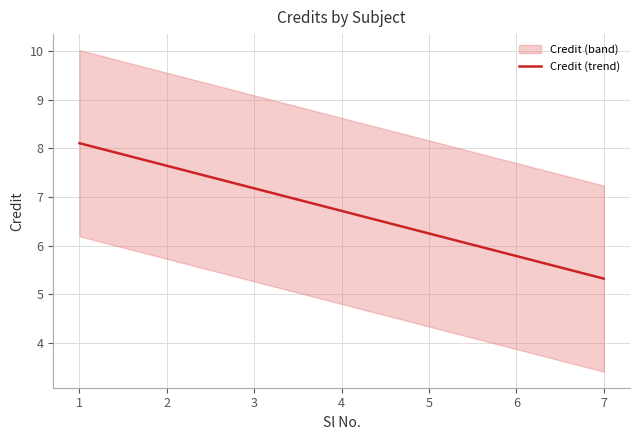

What is the value of the 6th point from the left?

5.8